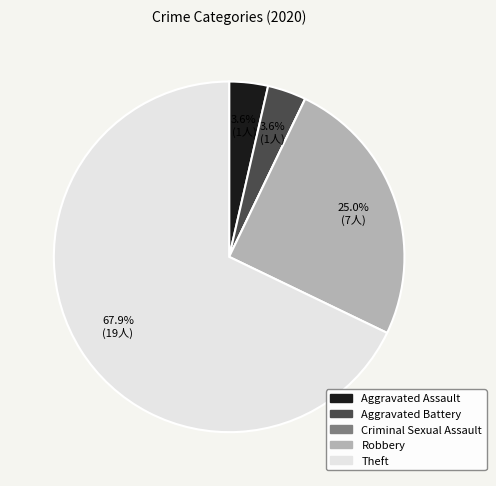

Which slice is the largest?

Theft